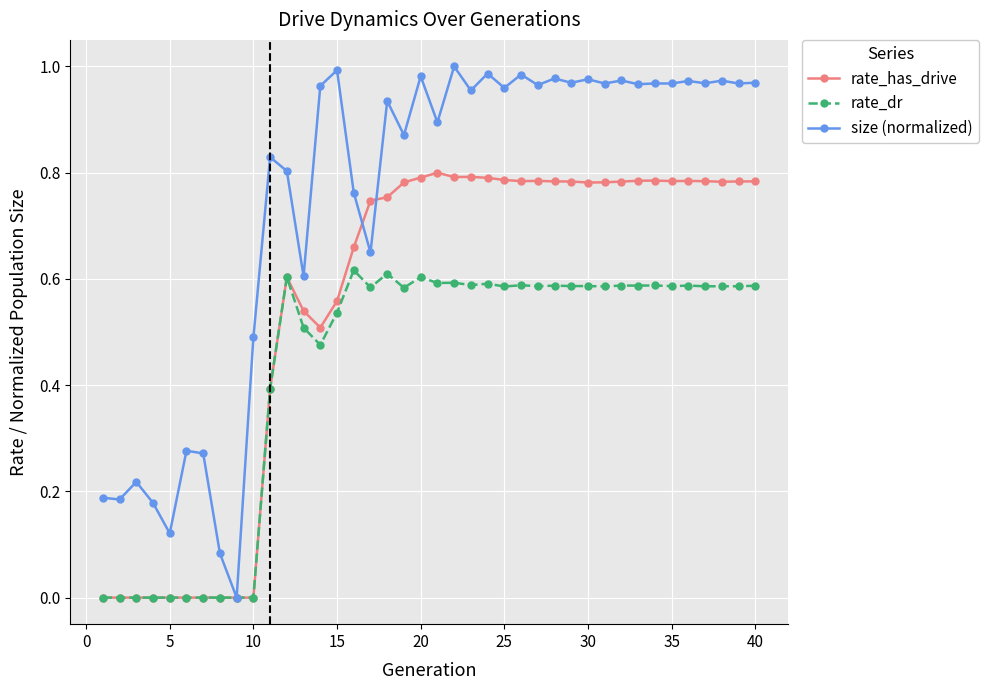

True or false: rate_dr has more than 2 interior local peaks.

True